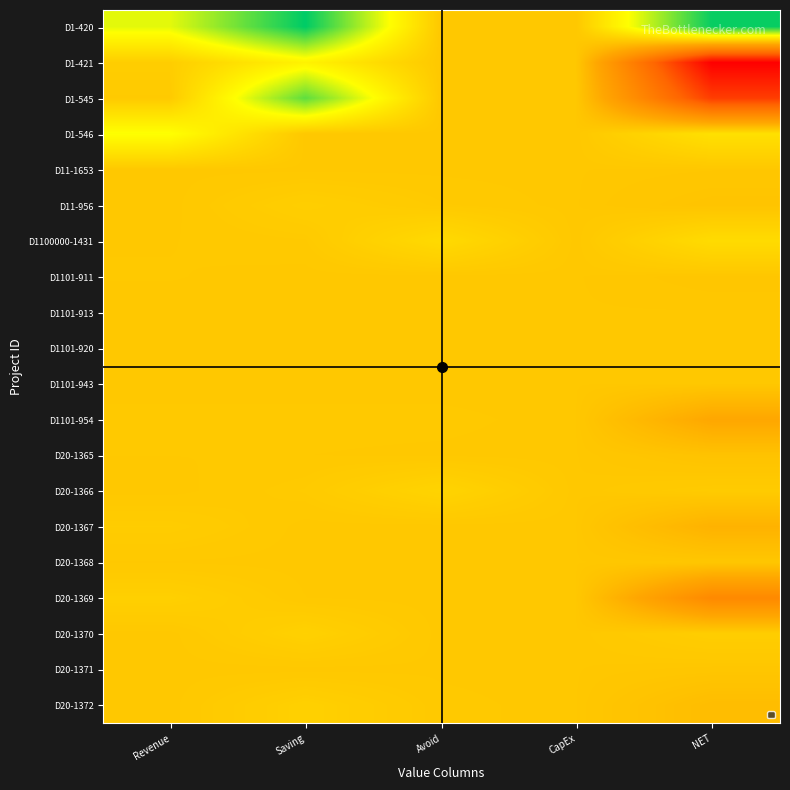

Reading right to left, transcribe all the data shown in this chart.

D1-420: NET=44050000	CapEx=0	Avoid=0	Saving=45000000	Revenue=20000000
D1-421: NET=-66360000	CapEx=0	Avoid=0	Saving=13450000	Revenue=1790000
D1-545: NET=-49510250	CapEx=0	Avoid=85000	Saving=34646000	Revenue=750000
D1-546: NET=7729229	CapEx=0	Avoid=0	Saving=0	Revenue=17308821
D11-1653: NET=-216000	CapEx=0	Avoid=72000	Saving=72000	Revenue=72000
D11-956: NET=-1116980	CapEx=0	Avoid=700000	Saving=2161000	Revenue=0
D1100000-1431: NET=6104578	CapEx=0	Avoid=5661600	Saving=566160	Revenue=169848
D1101-911: NET=-426300	CapEx=0	Avoid=0	Saving=0	Revenue=225000
D1101-913: NET=-600	CapEx=0	Avoid=600	Saving=400	Revenue=200
D1101-920: NET=115900	CapEx=0	Avoid=89000	Saving=56000	Revenue=0
D1101-943: NET=-900	CapEx=0	Avoid=0	Saving=200	Revenue=100
D1101-954: NET=-10249200	CapEx=0	Avoid=336000	Saving=336000	Revenue=336000
D20-1365: NET=-1550000	CapEx=0	Avoid=100000	Saving=200000	Revenue=200000
D20-1366: NET=1013000	CapEx=0	Avoid=3750000	Saving=900000	Revenue=0
D20-1367: NET=-6707000	CapEx=0	Avoid=0	Saving=0	Revenue=1525000
D20-1368: NET=-180000	CapEx=0	Avoid=0	Saving=0	Revenue=150000
D20-1369: NET=-23110000	CapEx=0	Avoid=0	Saving=200000	Revenue=2500000
D20-1370: NET=1848600	CapEx=0	Avoid=0	Saving=2860000	Revenue=0
D20-1371: NET=-417215	CapEx=0	Avoid=100000	Saving=0	Revenue=0
D20-1372: NET=-3355000	CapEx=0	Avoid=350000	Saving=2700000	Revenue=0